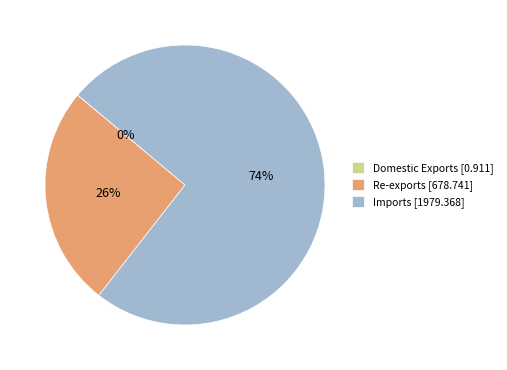

Does Imports account for over 50% of the chart?

Yes